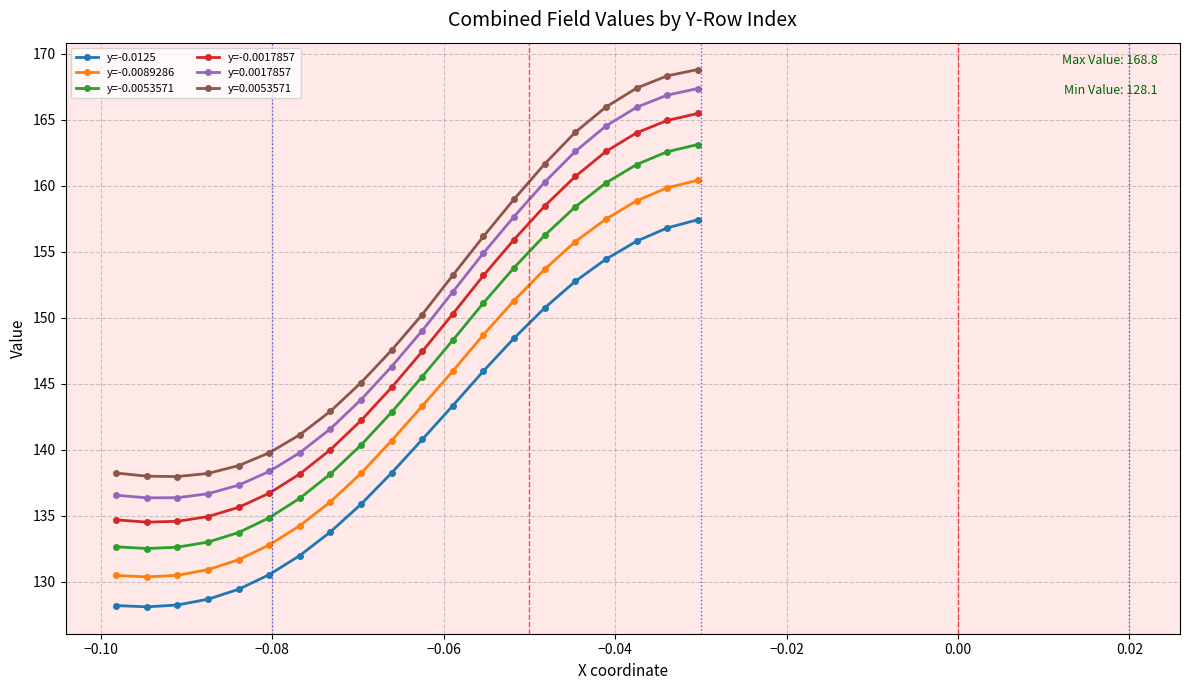

What is the difference between the maximum and minimum values in the y=-0.0017857 series?

31.0